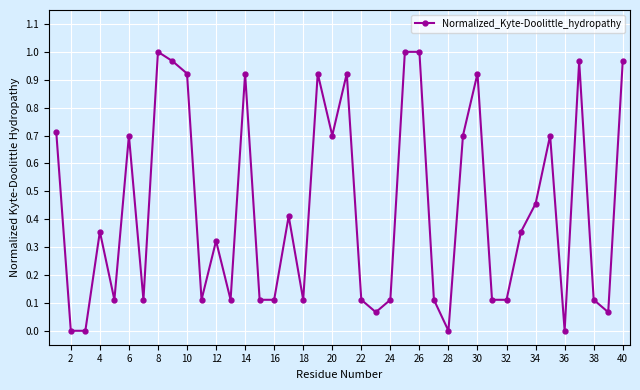

True or false: there are more than 1 points higher than both neighbors.

True